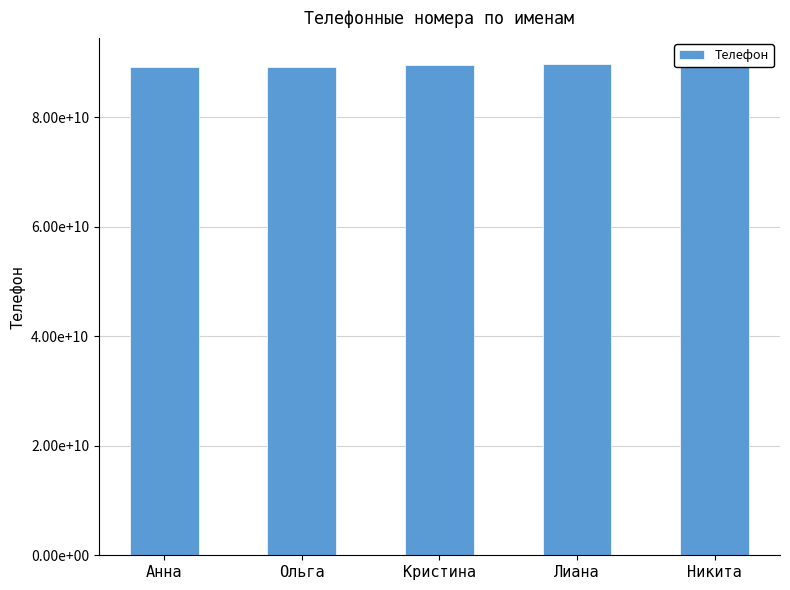

At which label does the data first exceed 89457653421?

Лиана